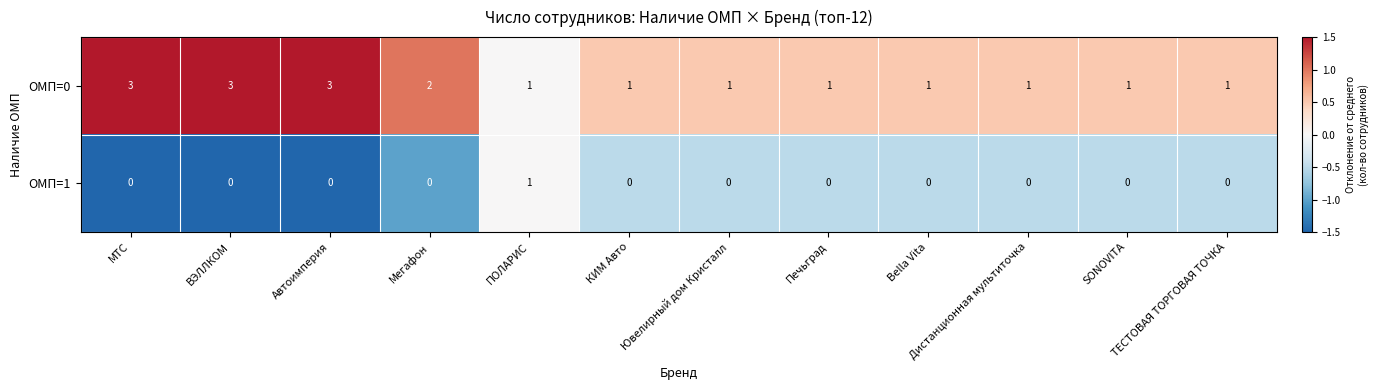

How many ОМП=0 values are between 1 and 3?

12